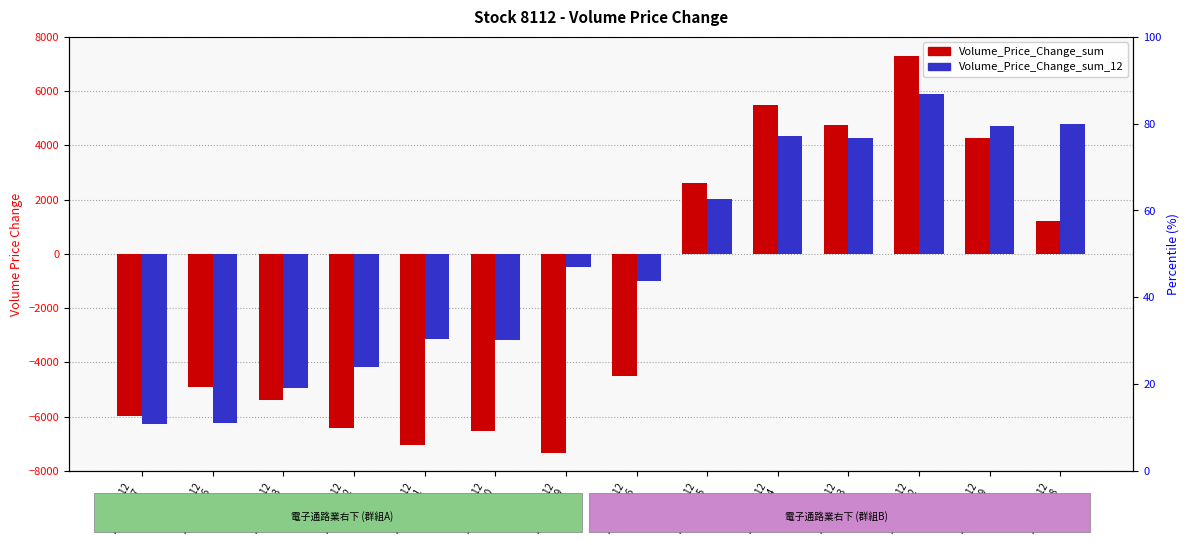

Count the number of data series in this chart.

2